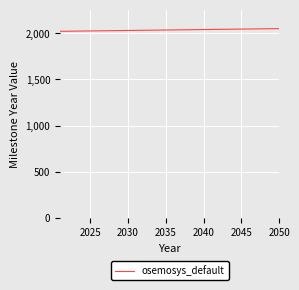

What is the maximum value shown in the chart?

2050